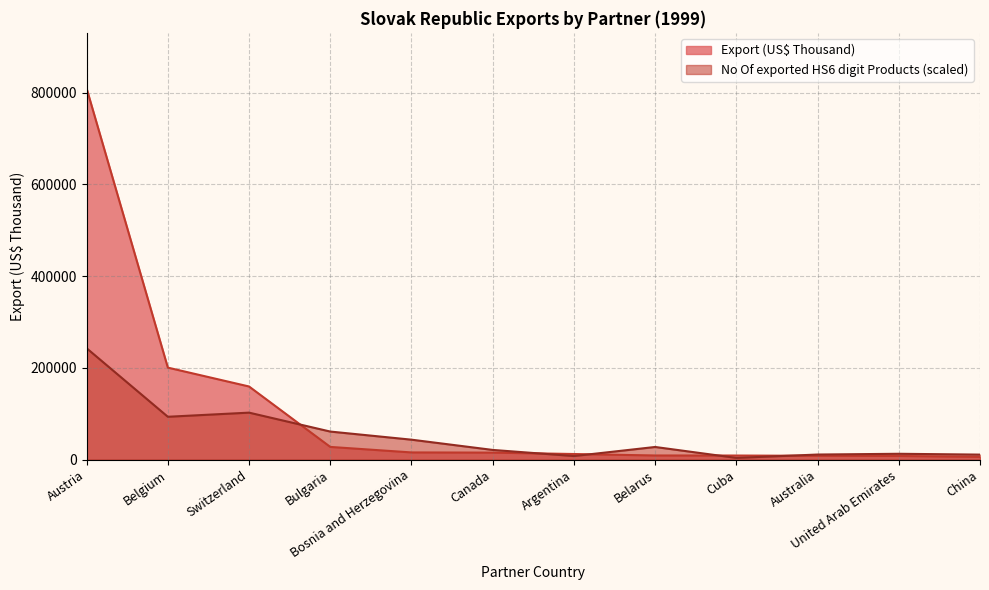

What is the value of the No Of exported HS6 digit Products point at the 6th from the left?

20998.2